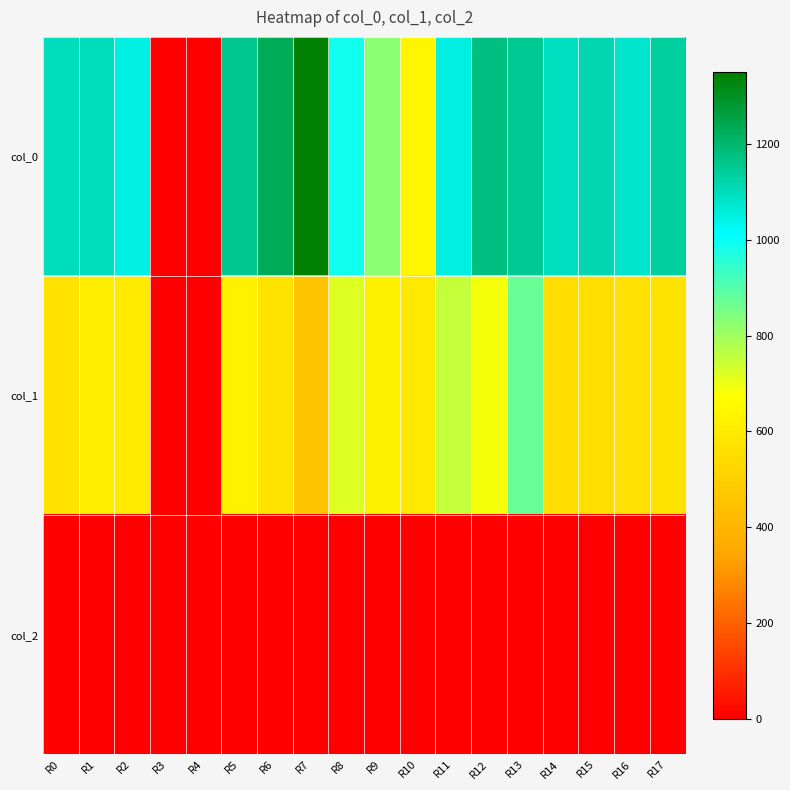

At which category is the sum across all series the highest?

R13